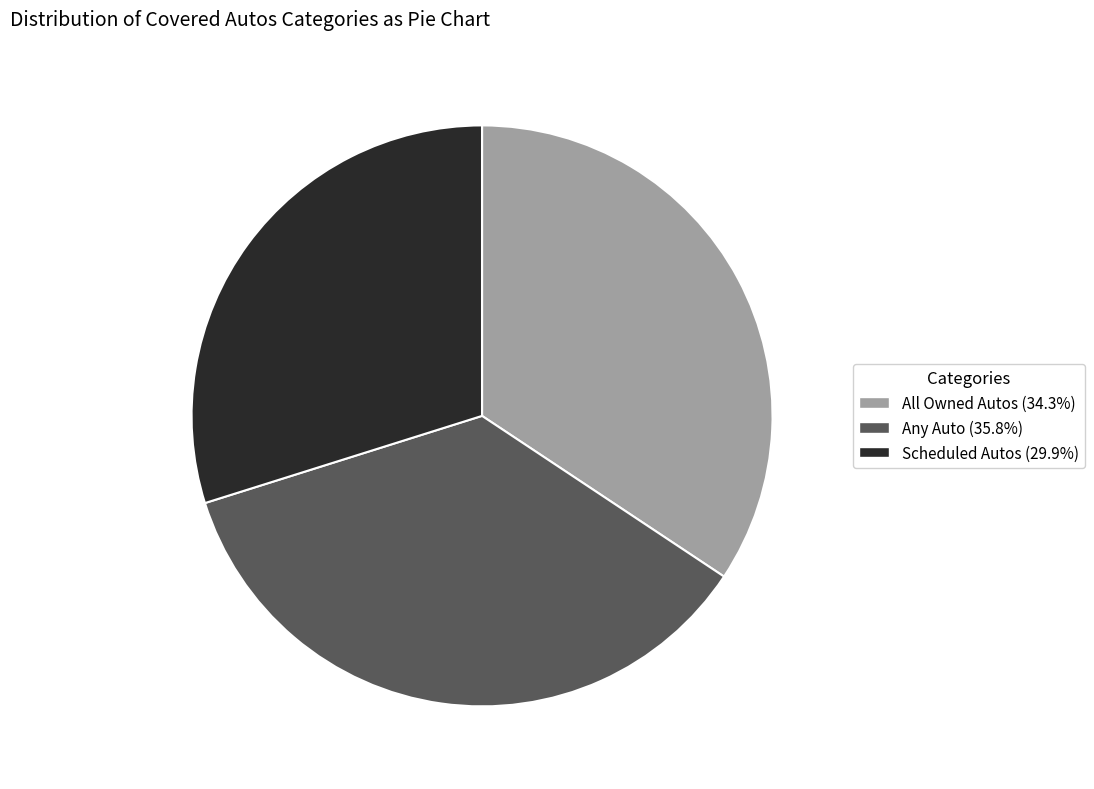

Approximately how many times larger is the value at Any Auto (35.8%) compared to Scheduled Autos (29.9%)?

1.2